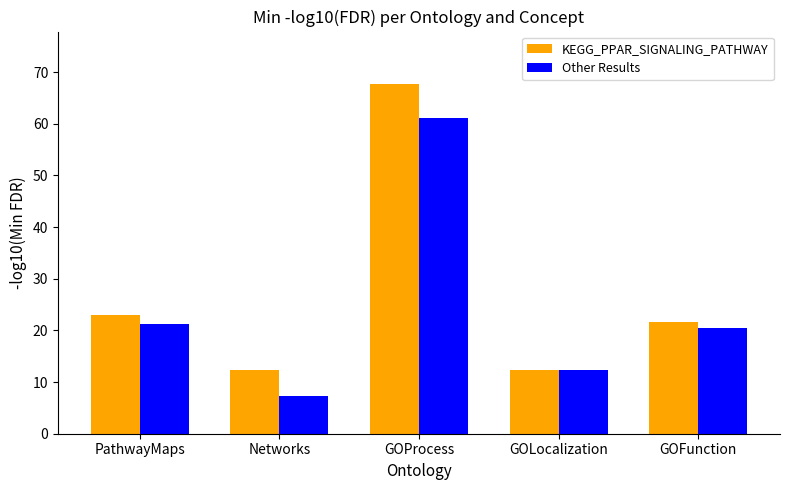

What is the label of the 3rd bar from the right?

GOProcess